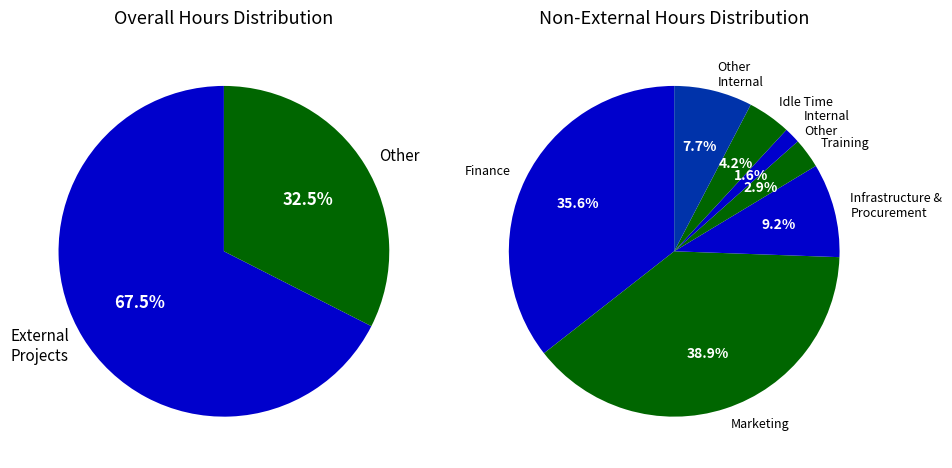

True or false: Overall Result accounts for 36% of the total.

False